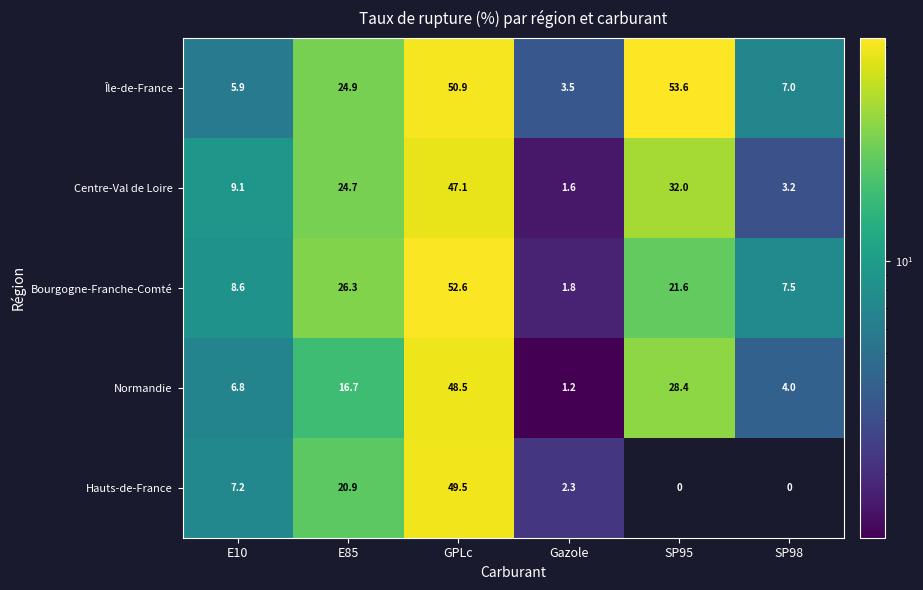

What is the difference between the maximum and minimum values in the Bourgogne-Franche-Comté series?

50.8